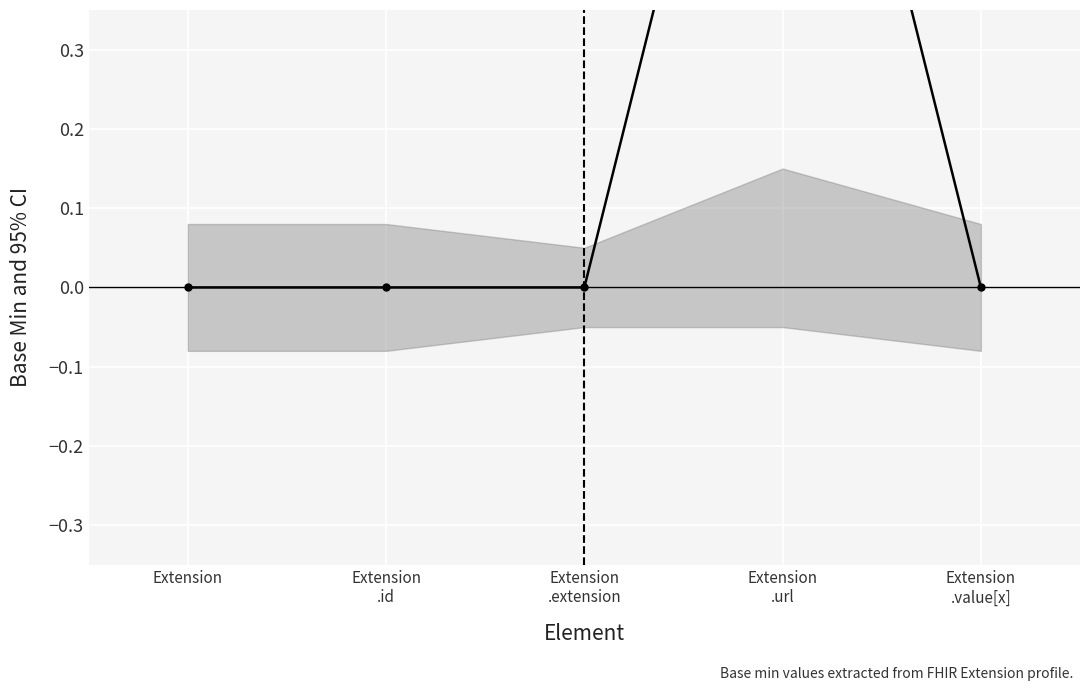

Does the chart display data point markers on the line(s)?

Yes